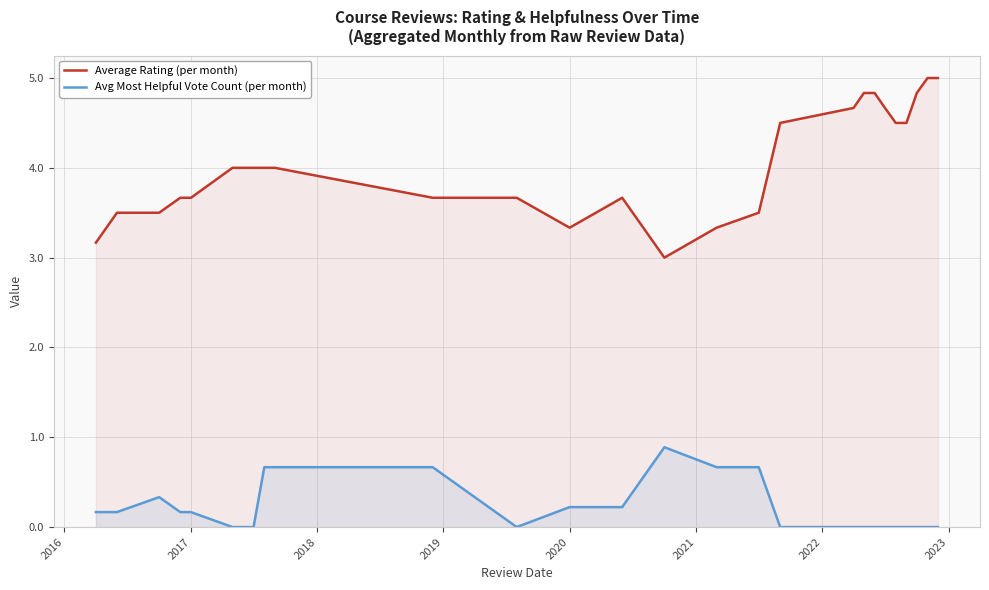

Reading left to right, list all the values displayed in this chart.

Average Rating (per month): 3.2	3.5	3.5	3.7	3.7	4.0	4.0	4.0	4.0	3.7	3.7	3.3	3.7	3.0	3.3	3.5	4.5	4.7	4.8	4.8	4.7	4.5	4.5	4.8	5.0	5.0
Avg Most Helpful Vote Count (per month): 0.2	0.2	0.3	0.2	0.2	0.0	0.0	0.7	0.7	0.7	0.0	0.2	0.2	0.9	0.7	0.7	0.0	0.0	0.0	0.0	0.0	0.0	0.0	0.0	0.0	0.0